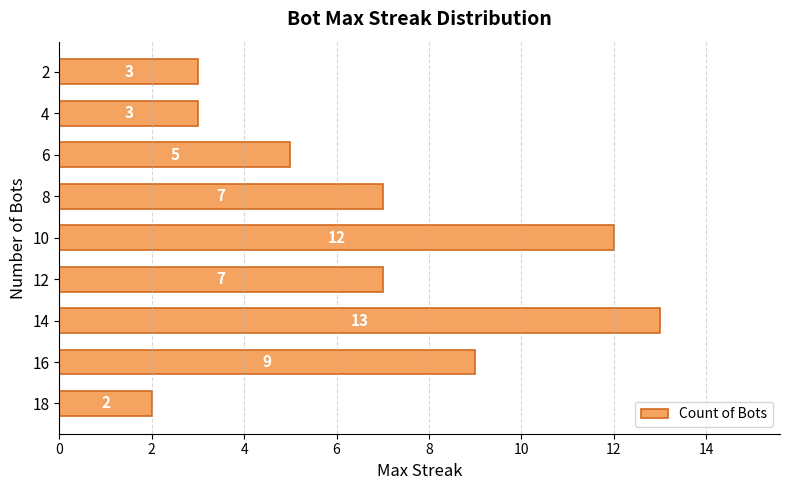

What is the difference between the maximum and minimum values?

11